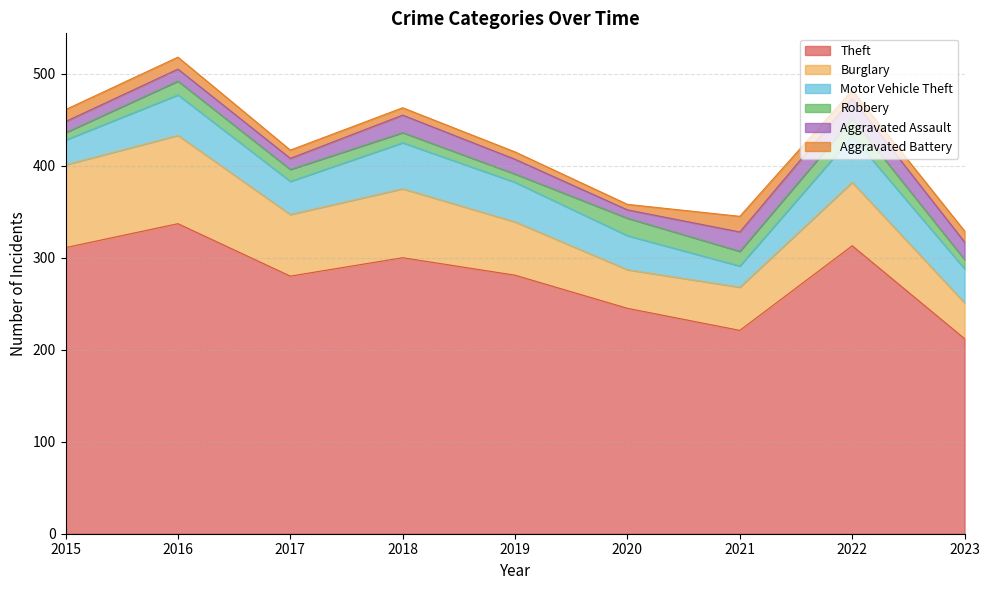

How many values in the Aggravated Battery series are below 9?

3